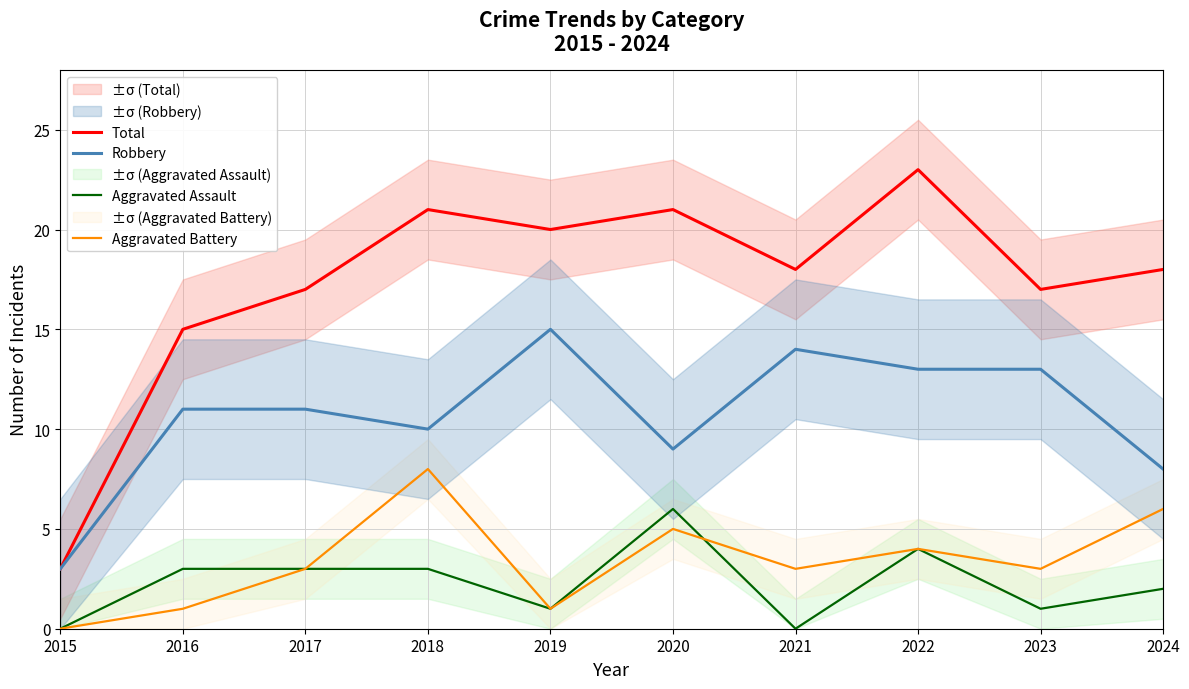

Reading left to right, list all the values displayed in this chart.

Total: 2015=3	2016=15	2017=17	2018=21	2019=20	2020=21	2021=18	2022=23	2023=17	2024=18
Robbery: 2015=3	2016=11	2017=11	2018=10	2019=15	2020=9	2021=14	2022=13	2023=13	2024=8
Aggravated Assault: 2015=0	2016=3	2017=3	2018=3	2019=1	2020=6	2021=0	2022=4	2023=1	2024=2
Aggravated Battery: 2015=0	2016=1	2017=3	2018=8	2019=1	2020=5	2021=3	2022=4	2023=3	2024=6